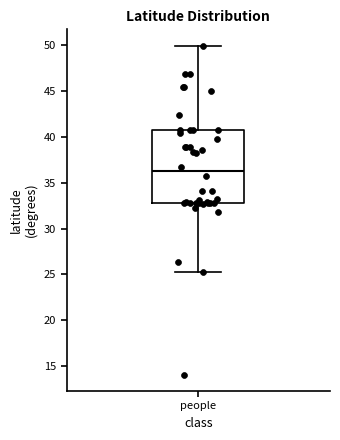

Transcribe this box plot: give where the median line is, the range the box spans, and where the two whiskers end, as read against the y-axis. The values are not printed on the chart, so give them approximately, as read against the axis.

median 36.5, box 33.0 to 40.5, whiskers 25.0 to 50.0